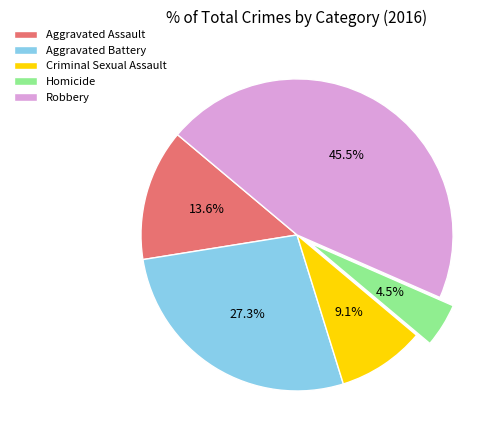

Does any single category account for the majority?

No